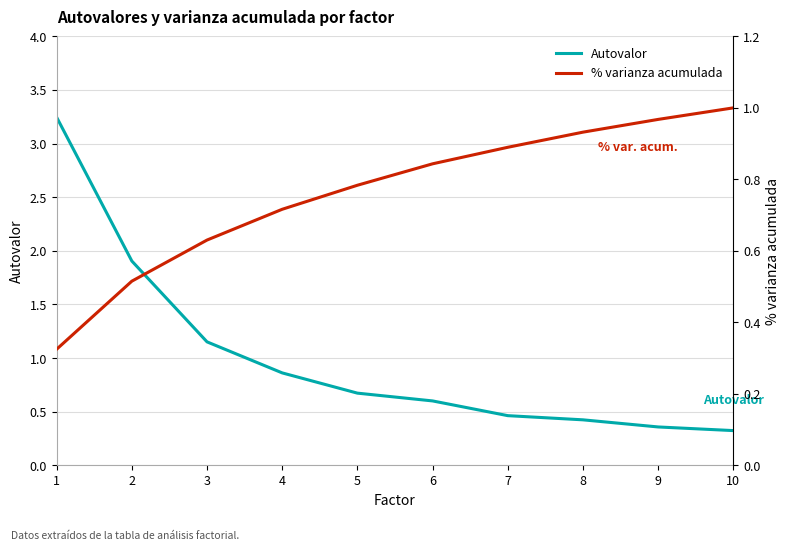

What is the value of the Autovalor point at the 2nd from the left?

1.9